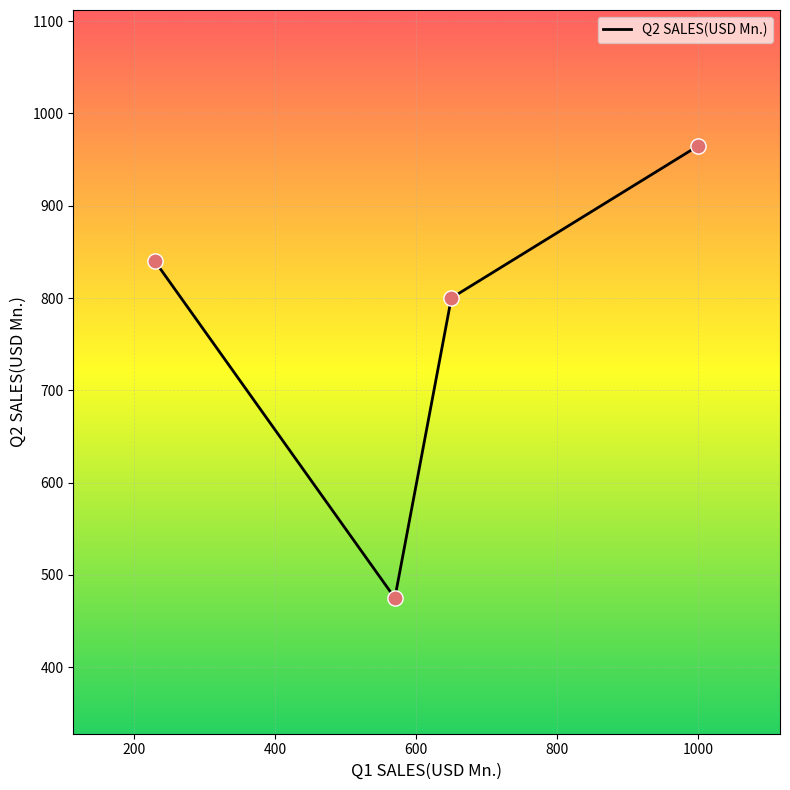

What is the average value?

770